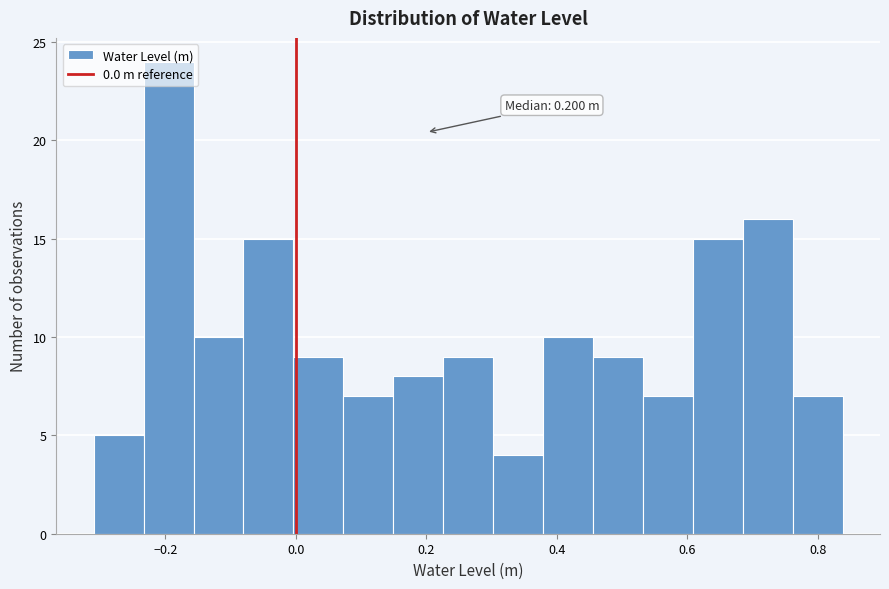

Read against the x-axis, roughly where is the centre of the tallest bar?

-0.20